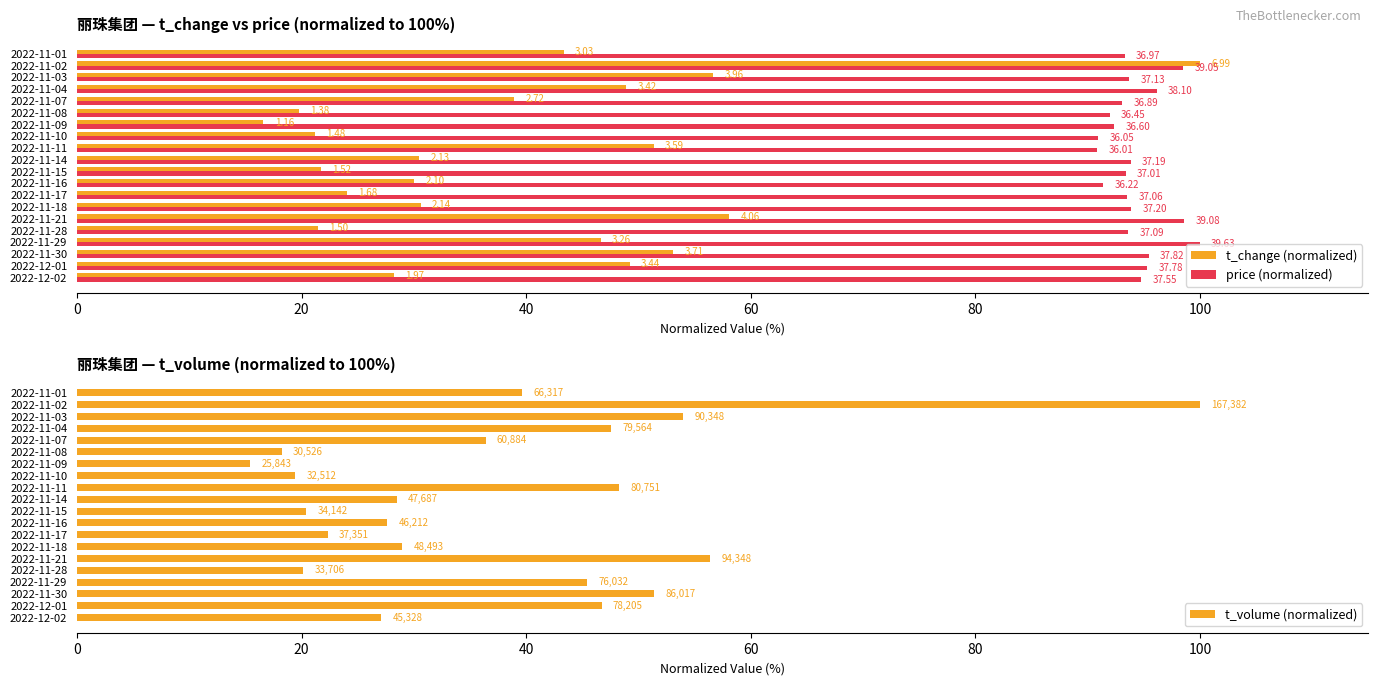

How many groups of bars are there?

20